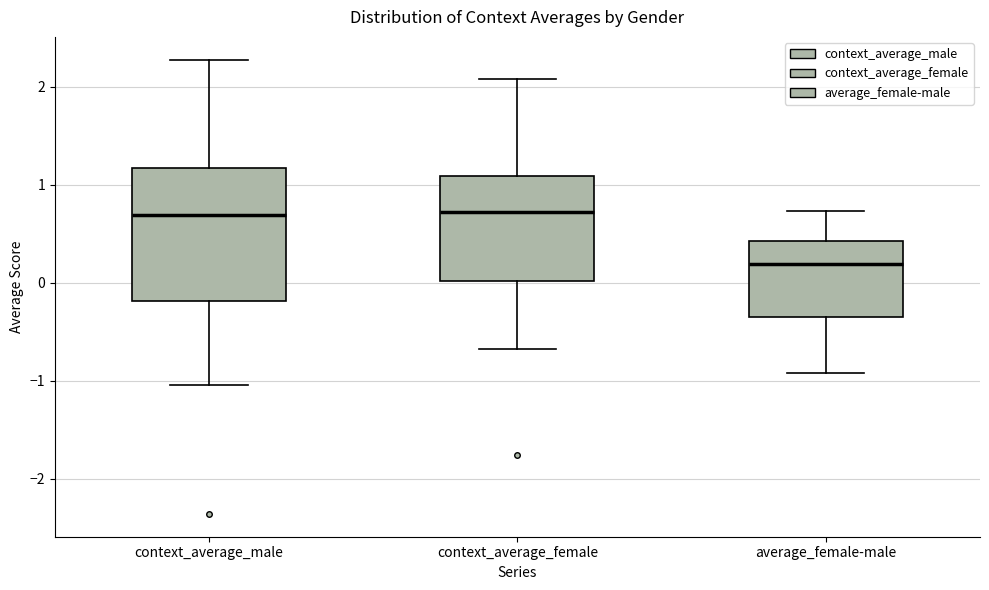

Reading left to right, read every box against the y-axis: the position of its median line, the range the box covers, and the ends of its whiskers. The values are not printed on the chart, so give them approximately, as read against the axis.

context_average_male: median 0.7, box -0.2 to 1.2, whiskers -1.0 to 2.3
context_average_female: median 0.7, box 0.0 to 1.1, whiskers -0.7 to 2.1
average_female-male: median 0.2, box -0.3 to 0.4, whiskers -0.9 to 0.7